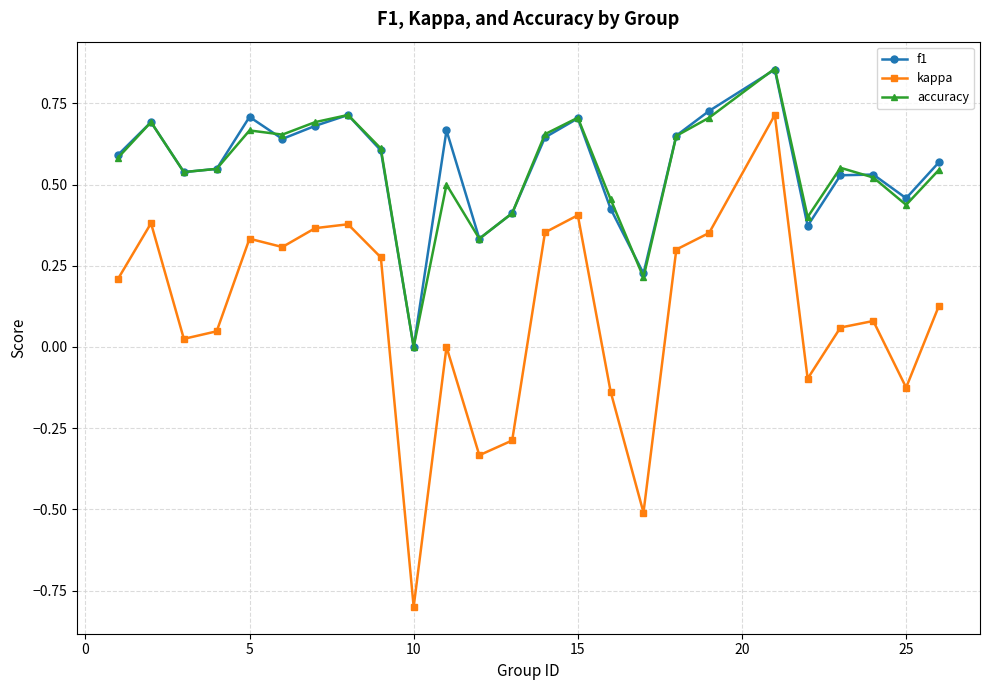

True or false: f1 and kappa cross at least once.

False